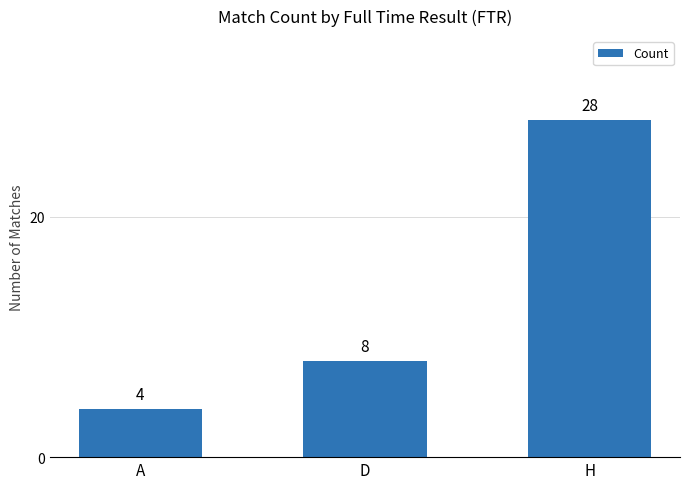

True or false: the data shows 13 at D.

False